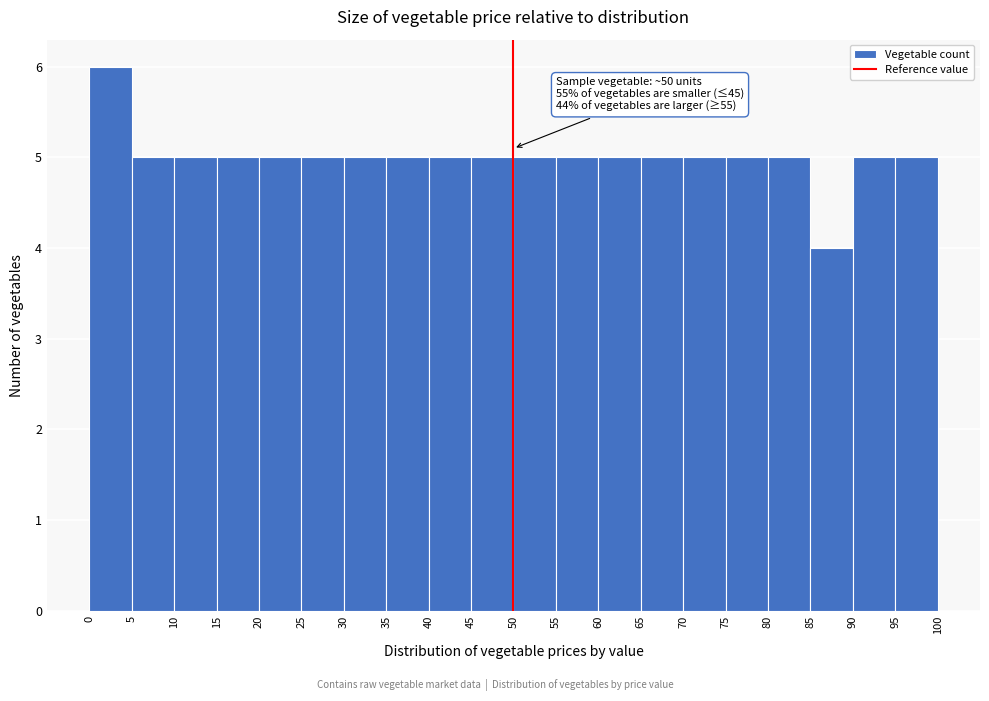

Over which range of the x-axis is the bar tallest?

0 to 5